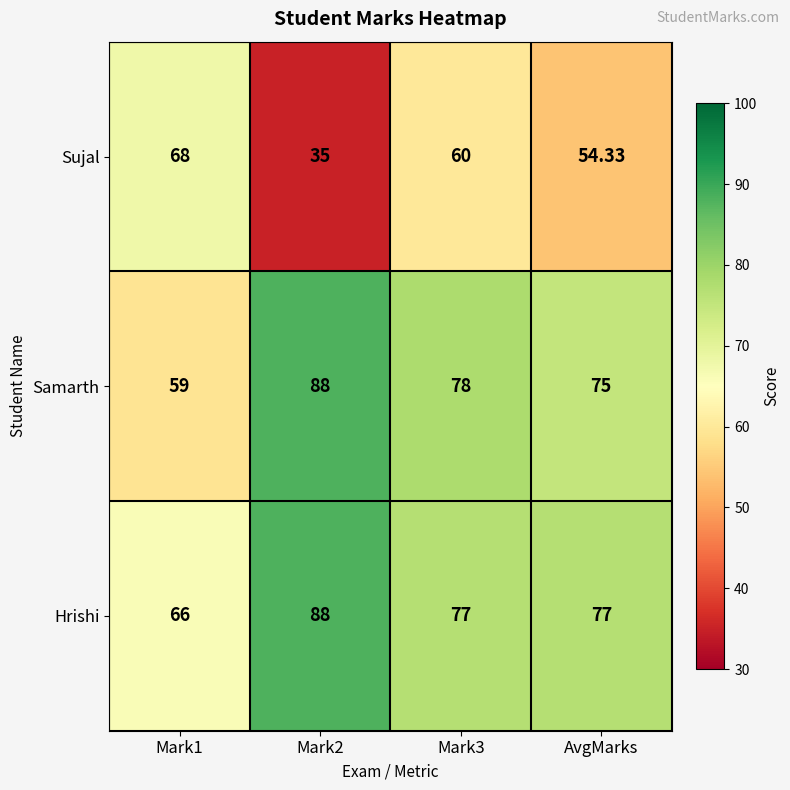

Which series has the widest spread of values?

Sujal